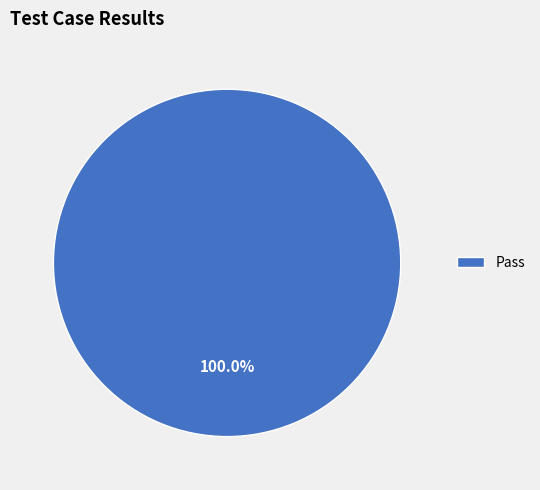

Count the number of slices in the pie.

1